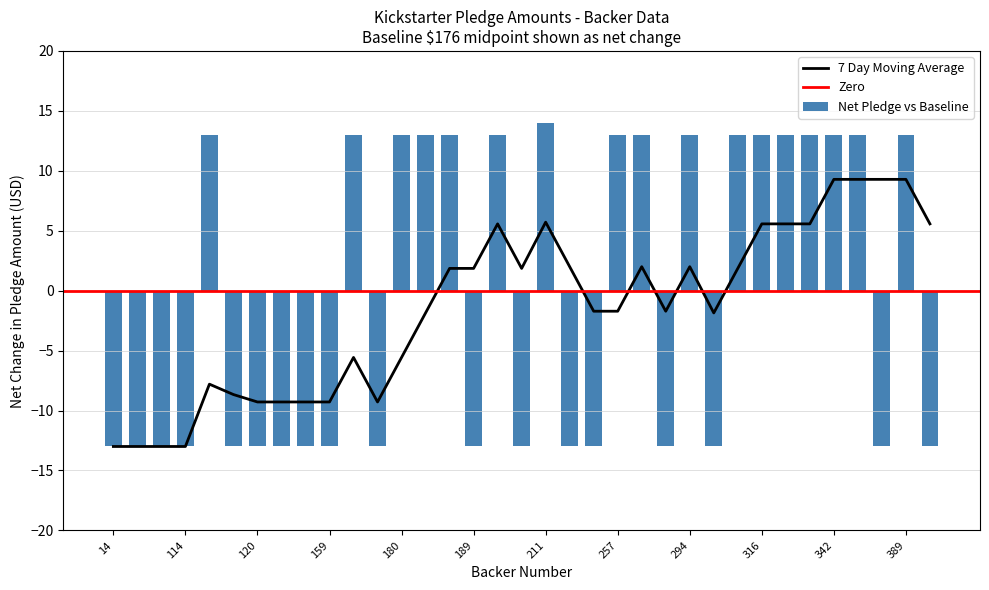

Reading left to right, what are all the values shown in this chart?

14=-13	16=-13	68=-13	114=-13	117=13	119=-13	120=-13	140=-13	142=-13	159=-13	168=13	177=-13	180=13	182=13	186=13	189=-13	201=13	209=-13	211=14	213=-13	215=-13	257=13	262=13	264=-13	294=13	297=-13	302=13	316=13	317=13	327=13	342=13	343=13	383=-13	389=13	404=-13